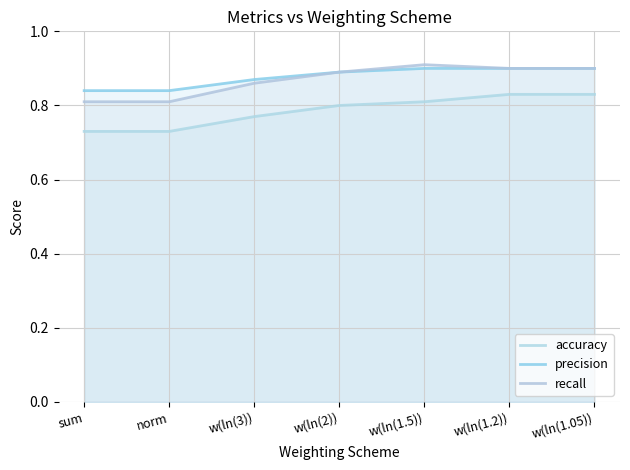

Reading right to left, list all the values displayed in this chart.

accuracy: w(ln(1.05))=0.8	w(ln(1.2))=0.8	w(ln(1.5))=0.8	w(ln(2))=0.8	w(ln(3))=0.8	norm=0.7	sum=0.7
precision: w(ln(1.05))=0.9	w(ln(1.2))=0.9	w(ln(1.5))=0.9	w(ln(2))=0.9	w(ln(3))=0.9	norm=0.8	sum=0.8
recall: w(ln(1.05))=0.9	w(ln(1.2))=0.9	w(ln(1.5))=0.9	w(ln(2))=0.9	w(ln(3))=0.9	norm=0.8	sum=0.8